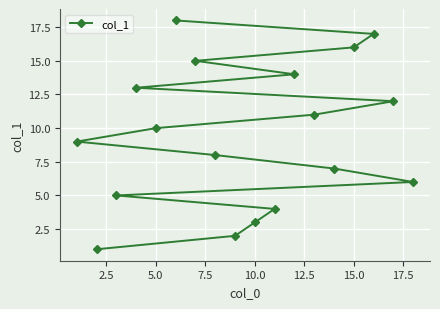

What is the greatest value displayed?

18